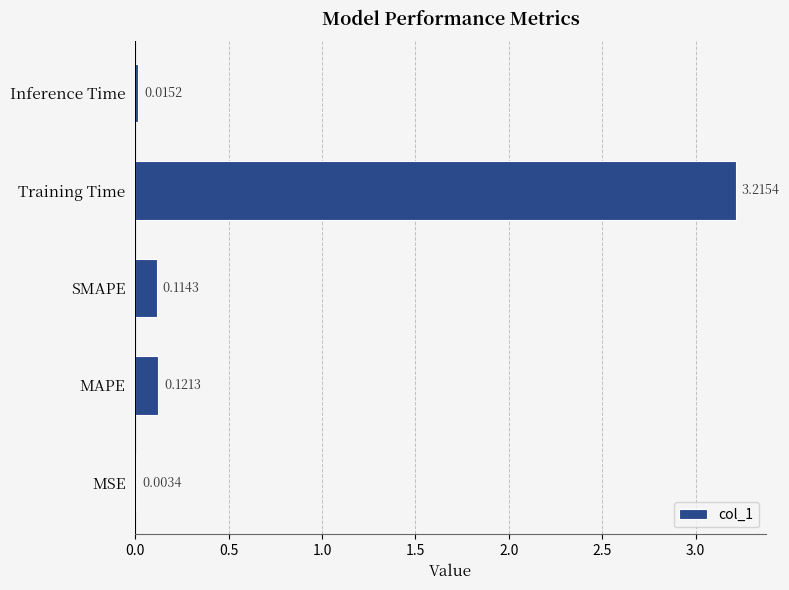

What is the change in value from MSE to MAPE?

+0.1